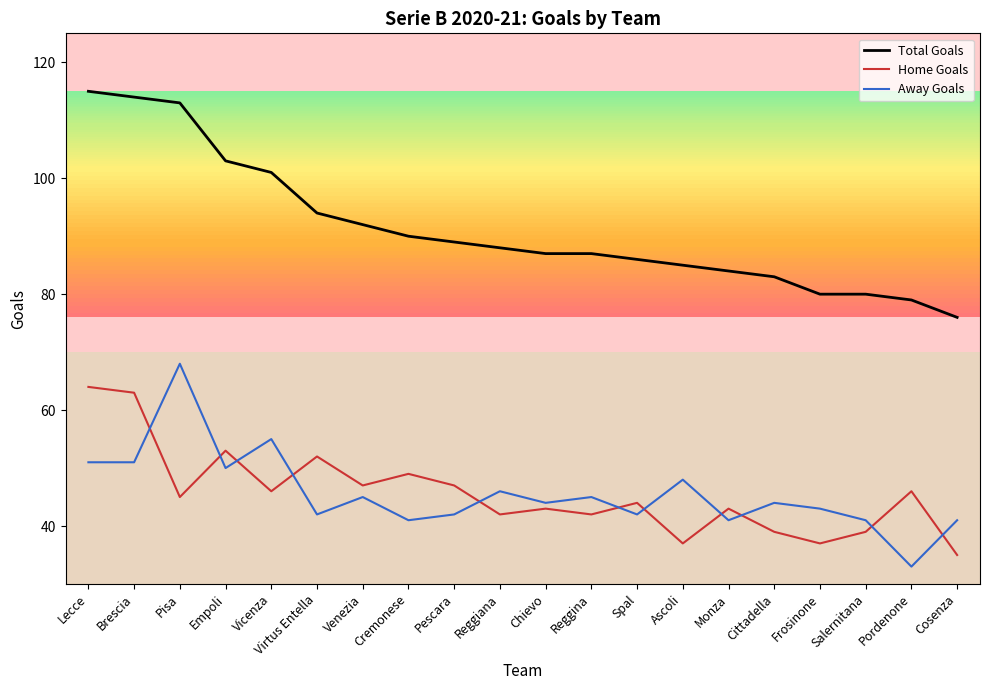

Rank the series at Frosinone from lowest to highest value.

Home Goals, Away Goals, Total Goals